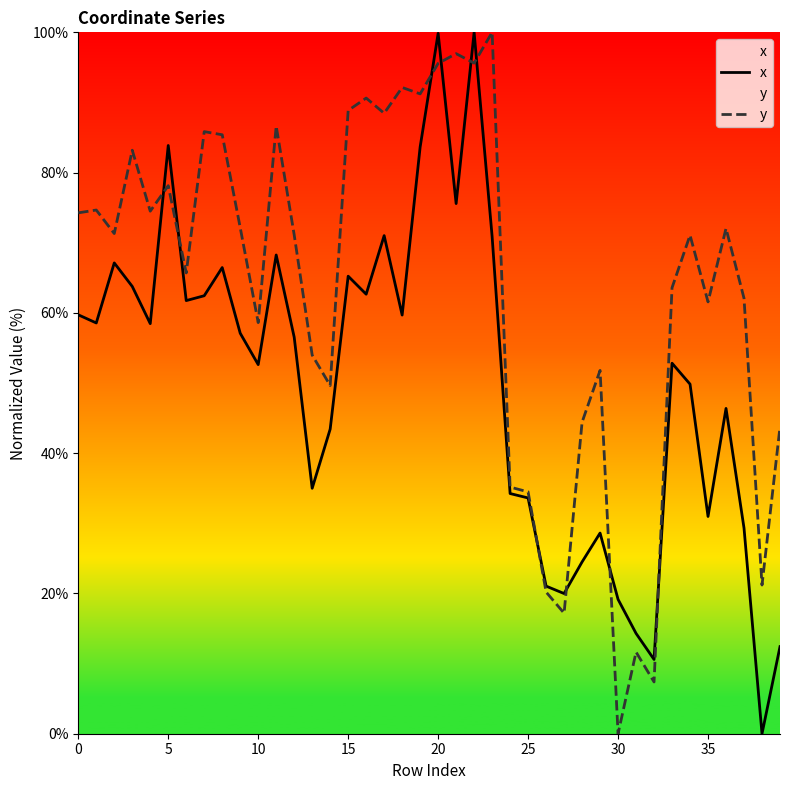

What is the difference between the maximum and second lowest values in the x series?

89.4